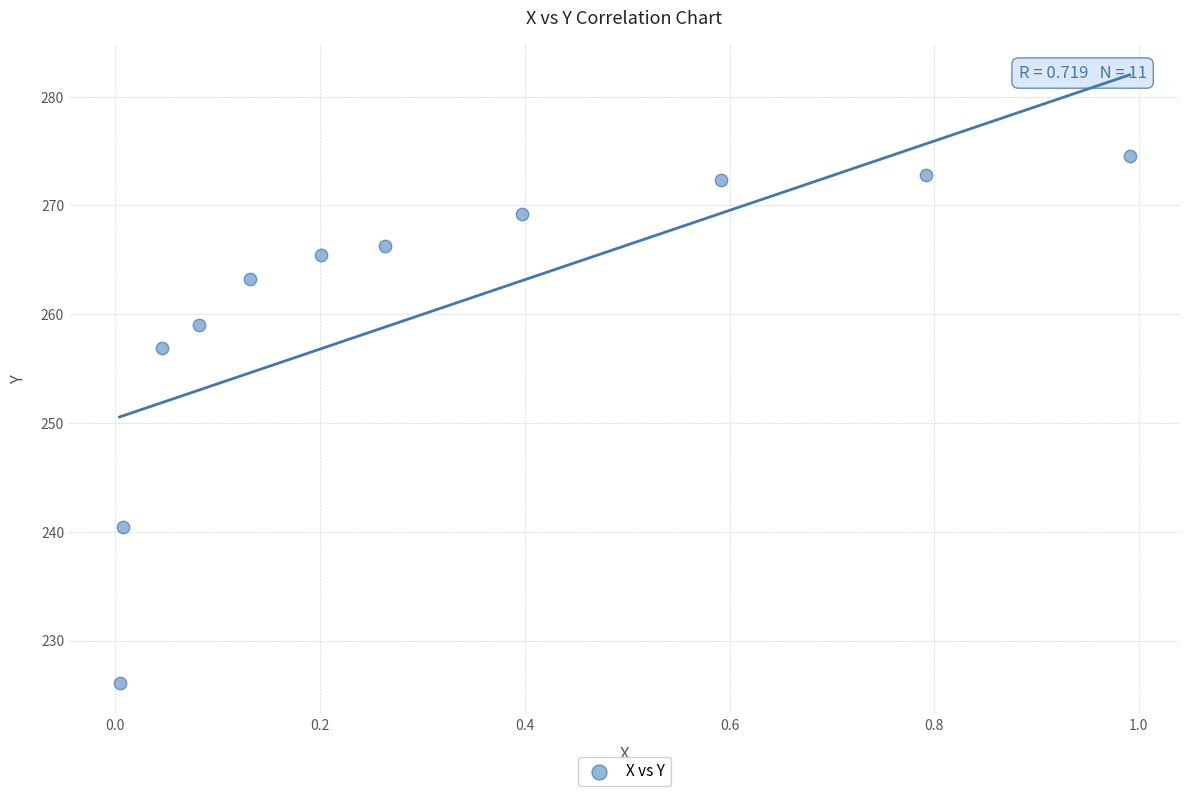

What is the range of Y values (max minus min)?

48.5